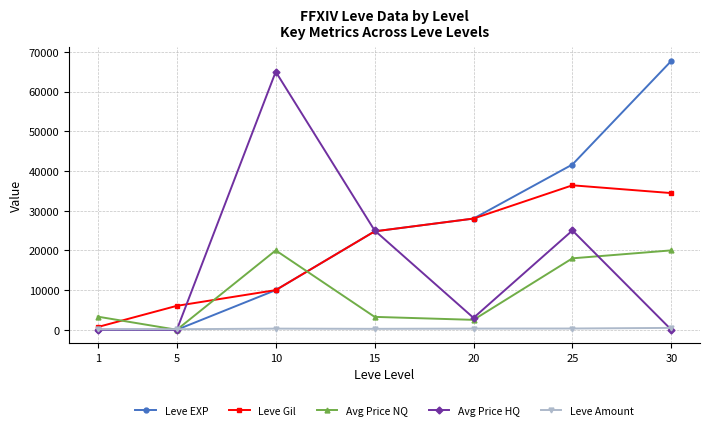

What is the highest value of the Leve EXP series?

67730